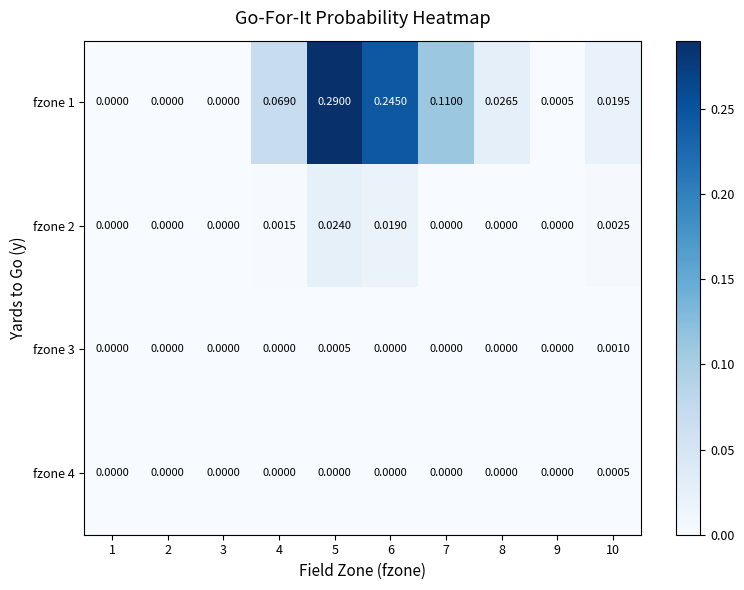

Is the value of fzone 2 at 10 greater than the value of fzone 1 at 4?

No